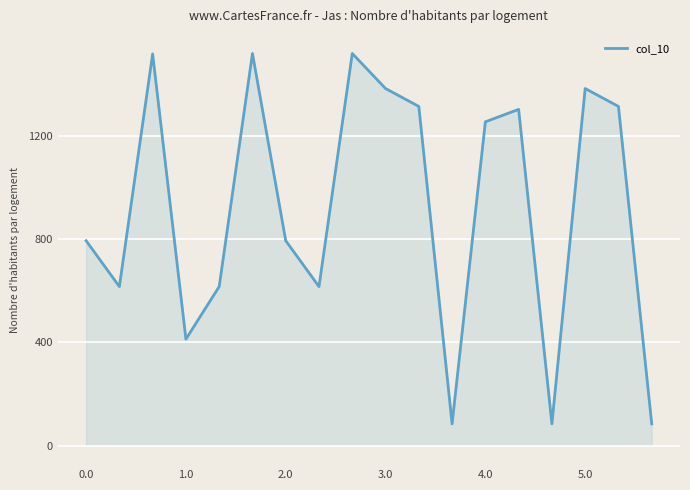

What is the minimum value shown in the chart?

83.8